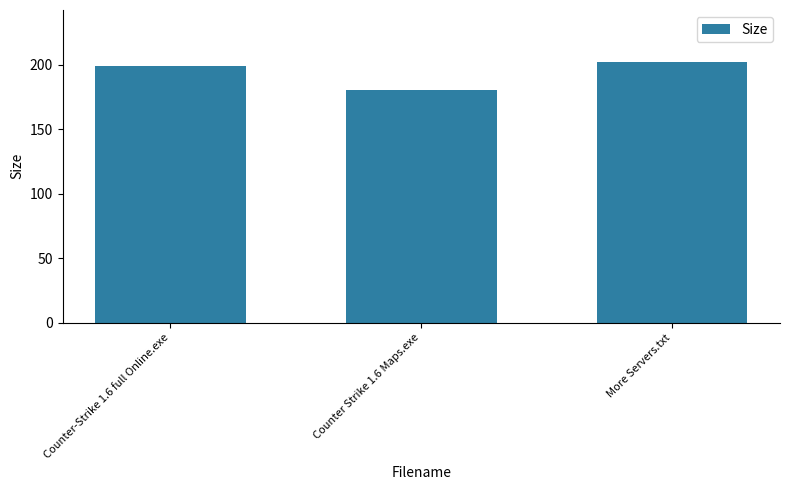

True or false: the data shows 199.1 at Counter-Strike 1.6 full Online.exe.

True